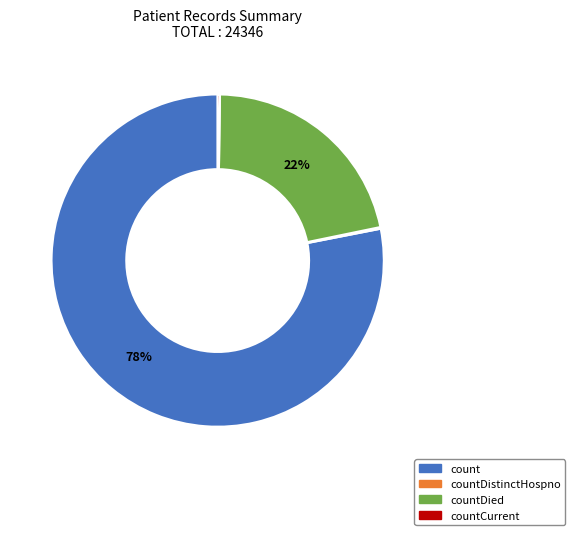

To the nearest percent, what is the difference between the largest and smallest slice percentages?

78%